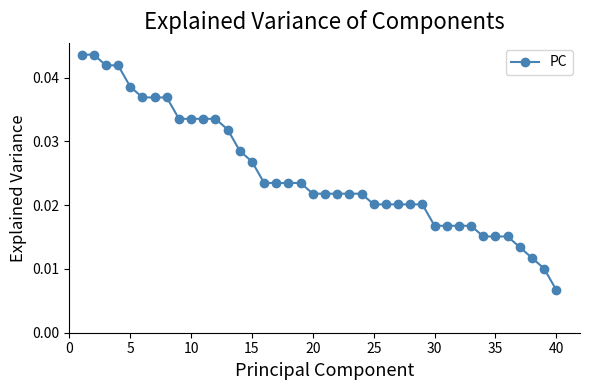

Is this an area chart (filled region under the line)?

No